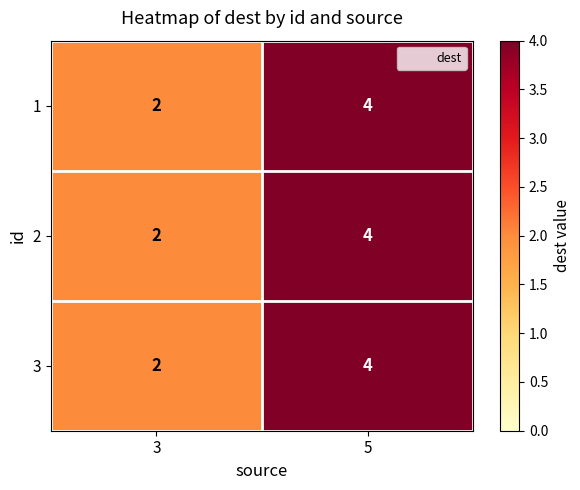

Is it true that 3 equals 0 at 3?

False